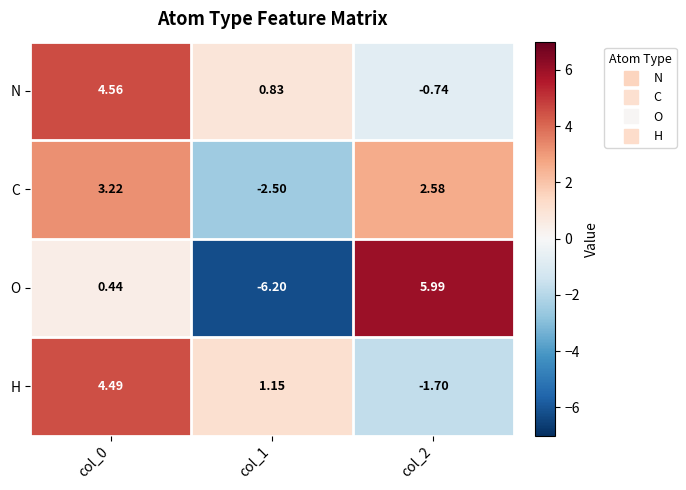

How many distinct data groups are displayed?

4